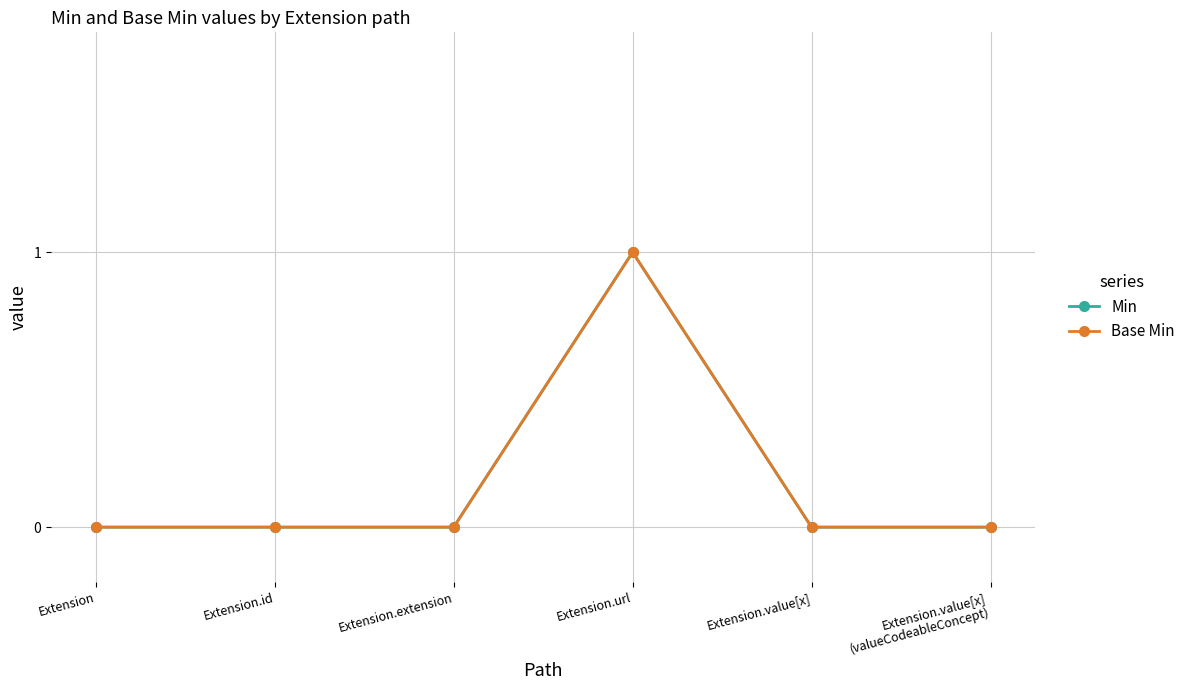

Reading right to left, transcribe all the data shown in this chart.

Min: 0	0	1	0	0	0
Base Min: 0	0	1	0	0	0